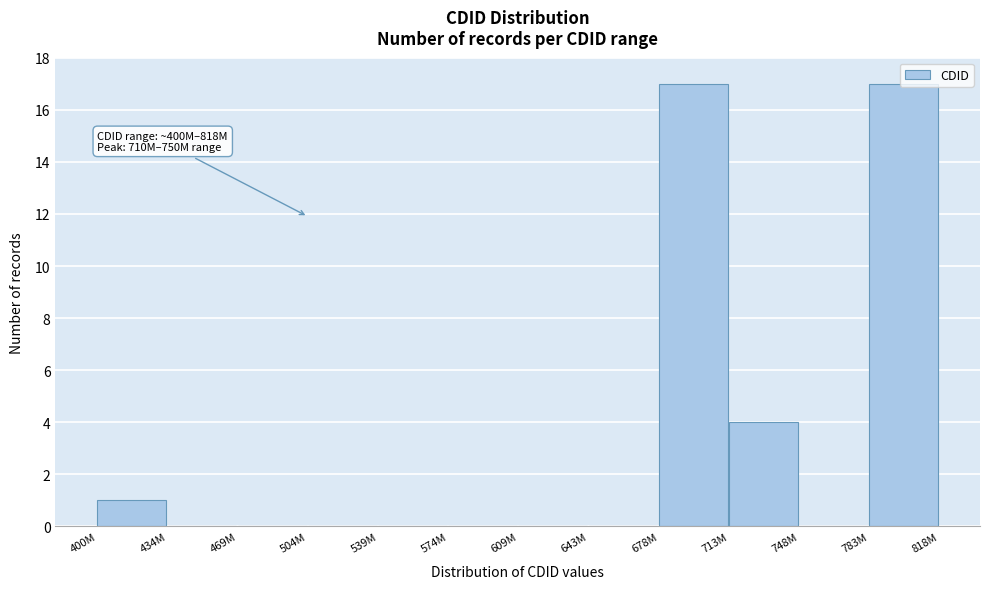

The chart shows a value of 17 at 783M. True or false?

True